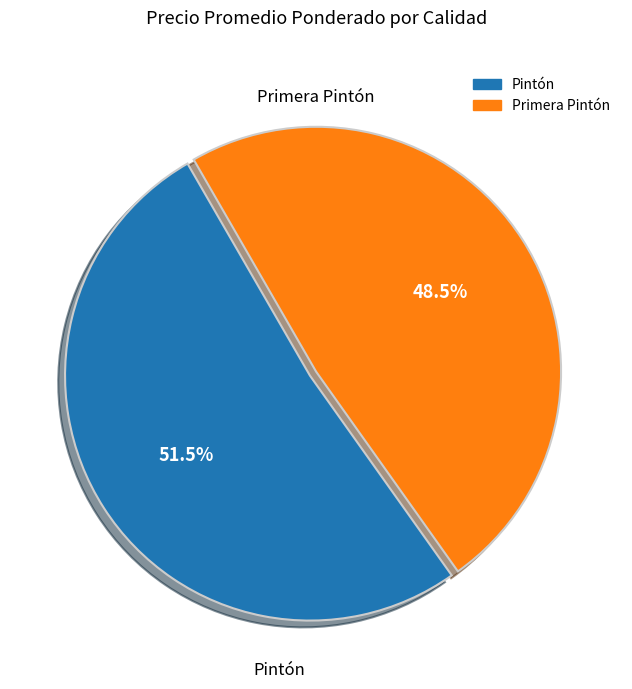

Do Primera Pintón and Pintón together represent more than half of the pie?

Yes